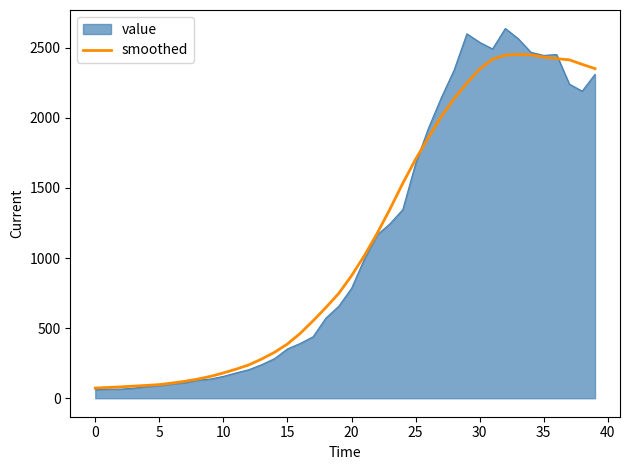

Which series has the widest spread of values?

value